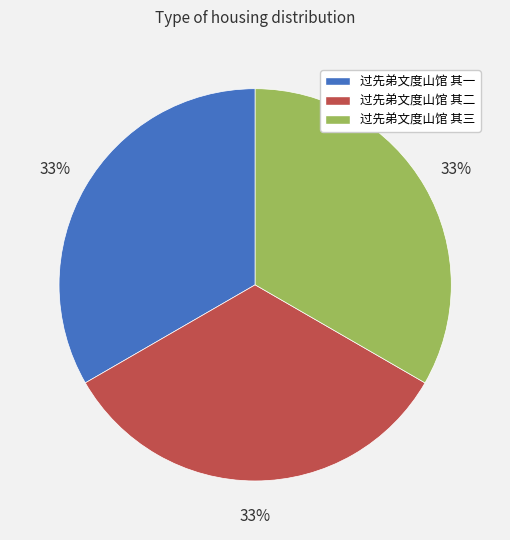

Count the number of slices in the pie.

3